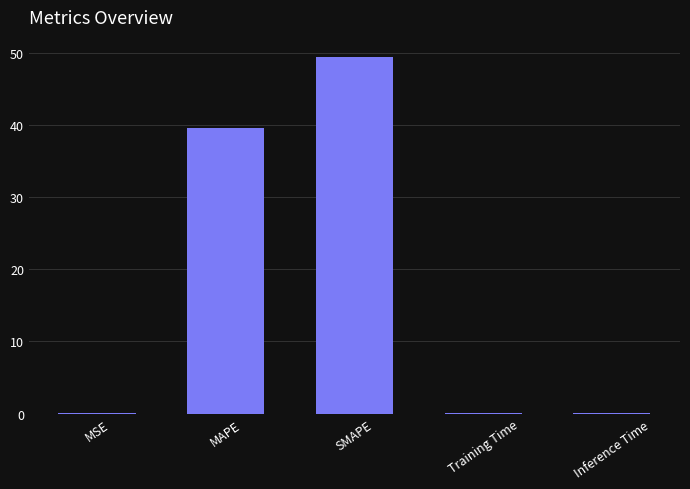

What is the sum of all values?

89.1